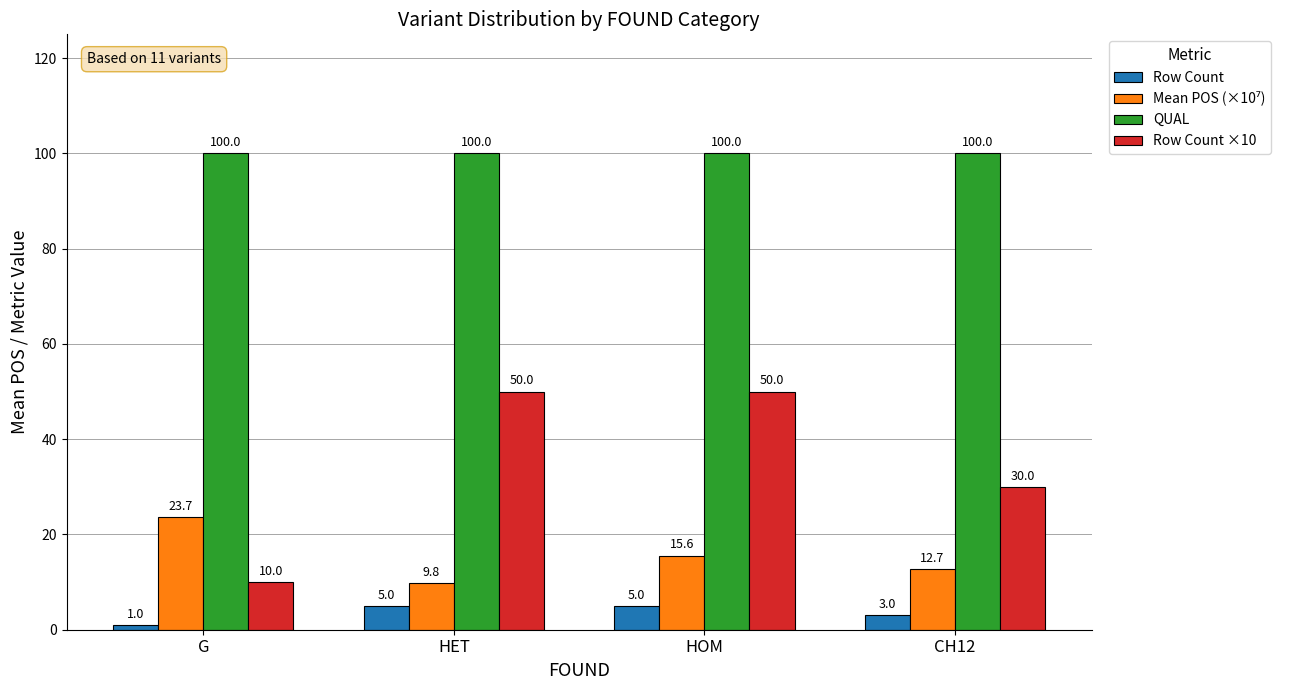

Where is Row Count ×10 nearest to the value 30?

CH12